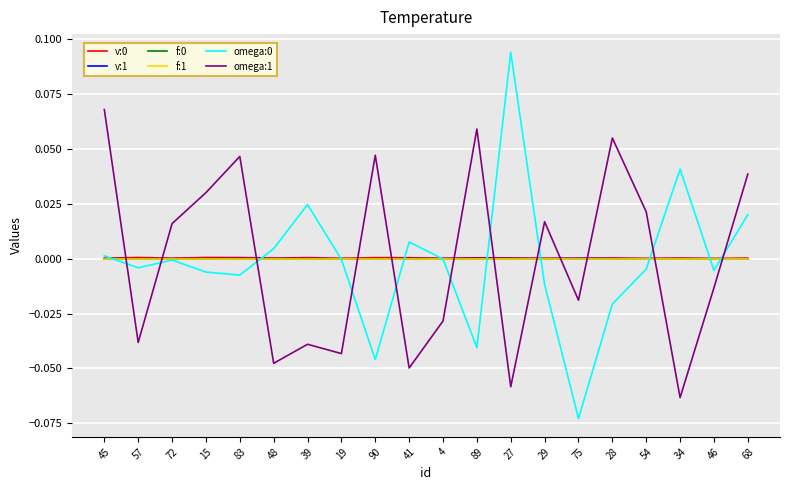

At which category is the sum across all series the highest?

45